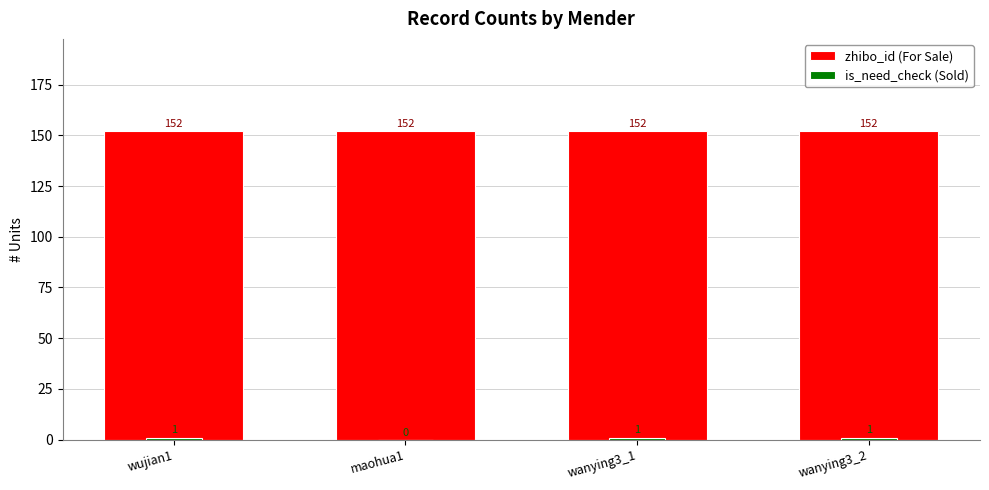

What is the maximum value for zhibo_id (For Sale)?

152